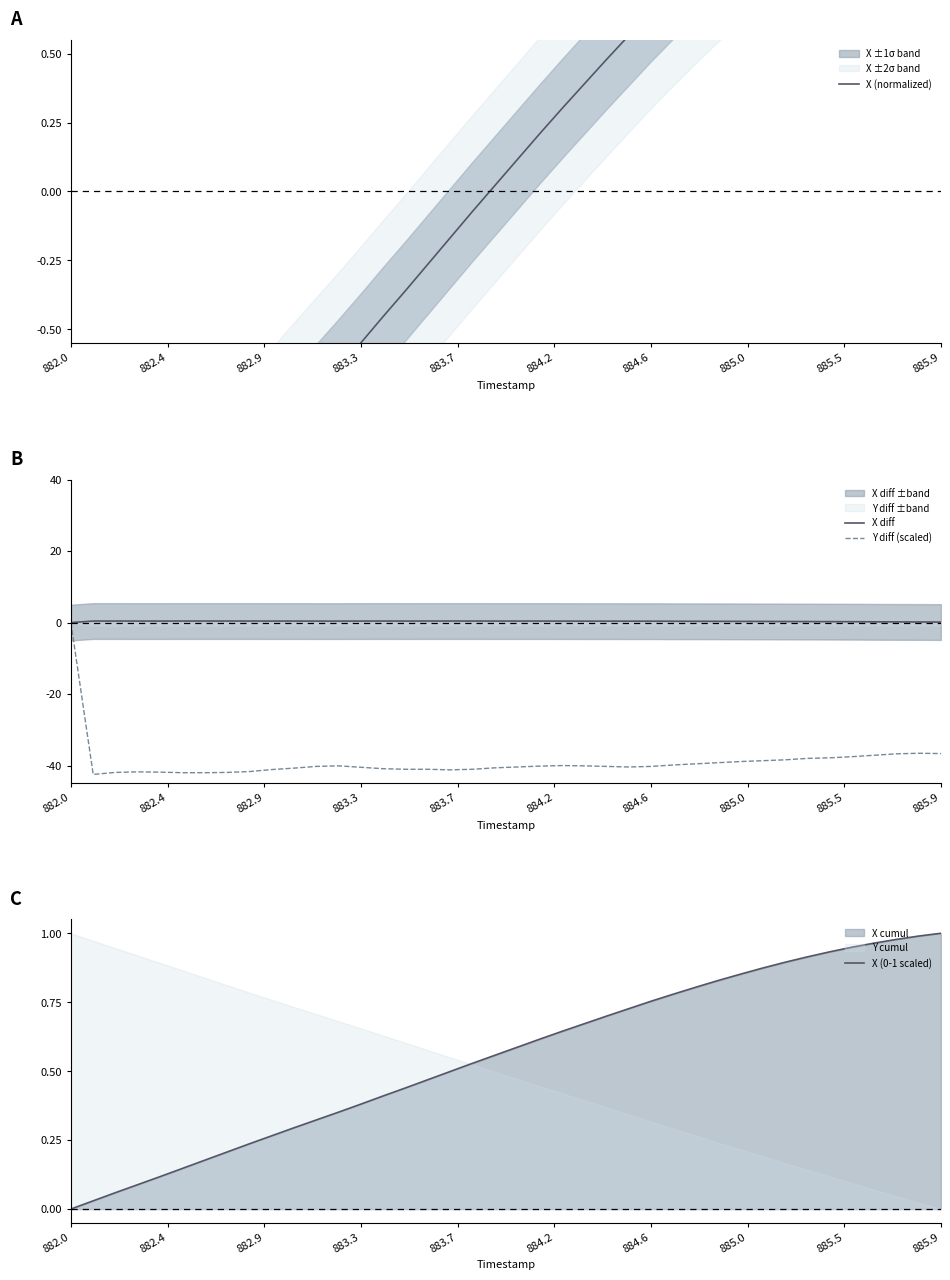

At which label does Y diff (scaled) reach its peak?

882.0